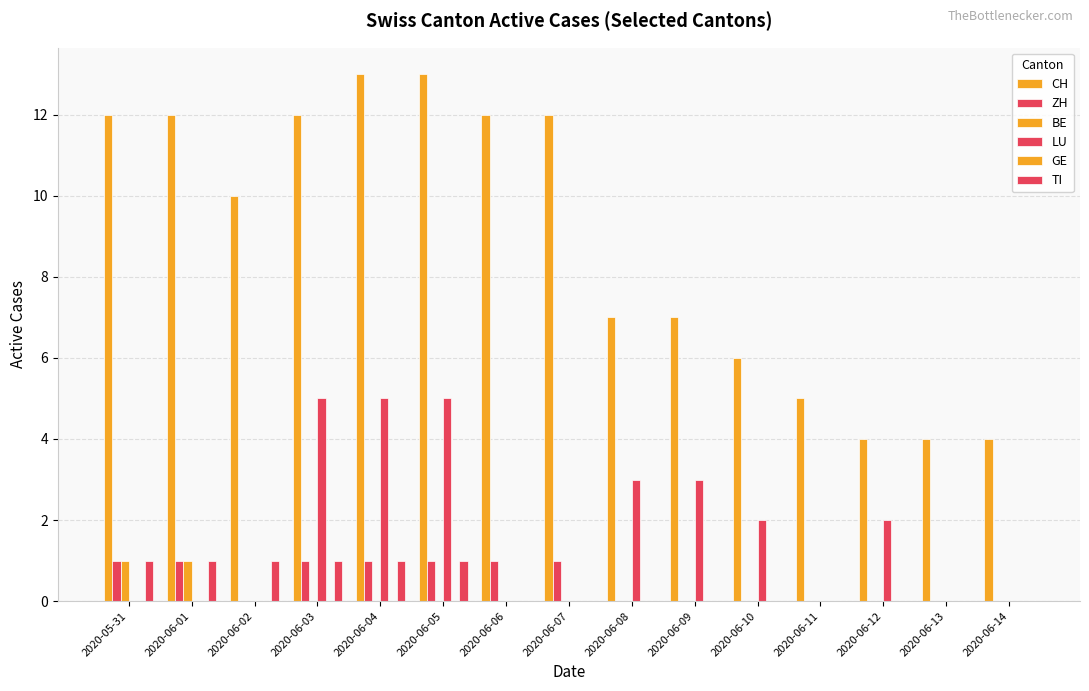

Count the number of categories in the chart.

15